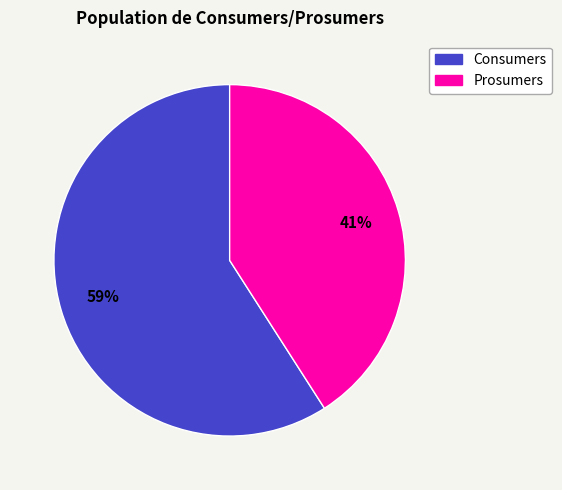

Rank the categories by value from lowest to highest.

Prosumers, Consumers